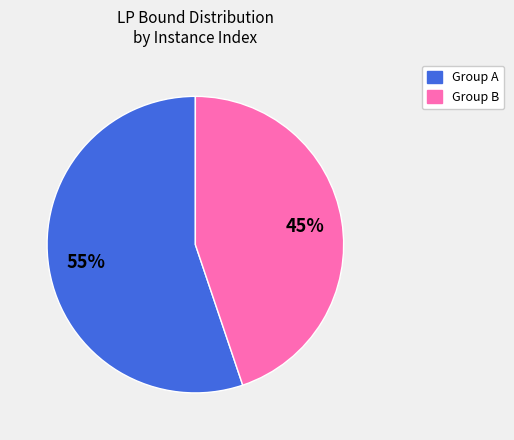

Is there any slice that represents more than half of the pie?

Yes